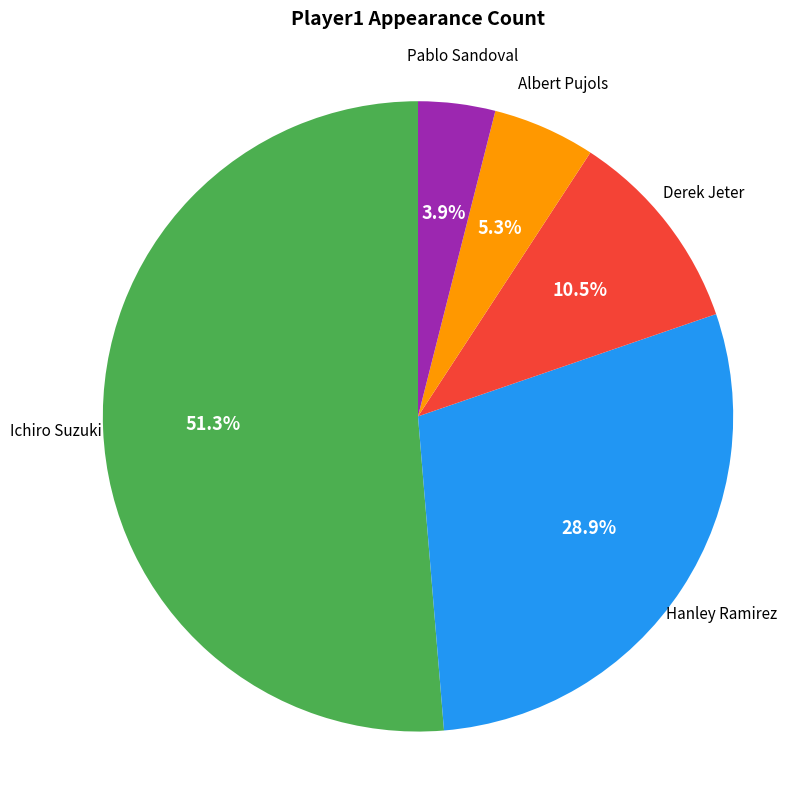

Does any single category account for the majority?

Yes